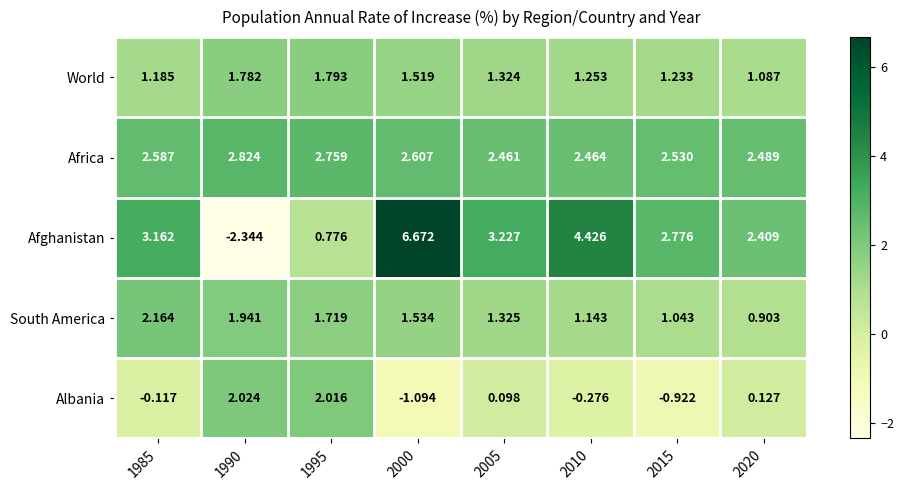

At which category is the sum across all series the highest?

2000